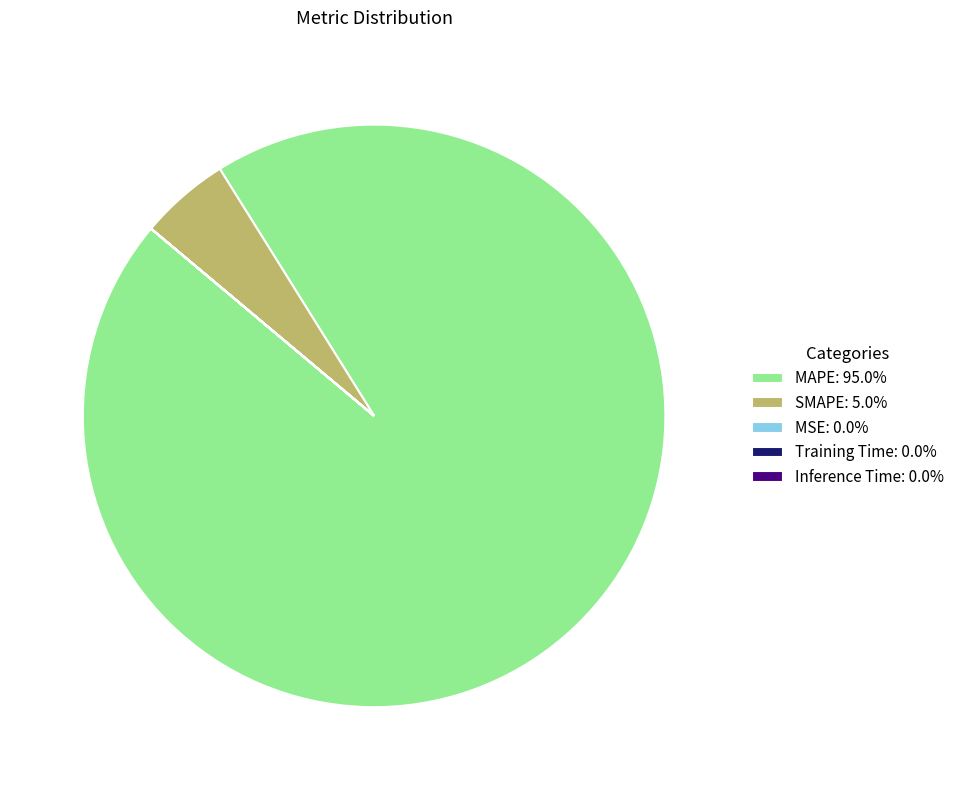

Is SMAPE: 5.0% the majority of the pie?

No